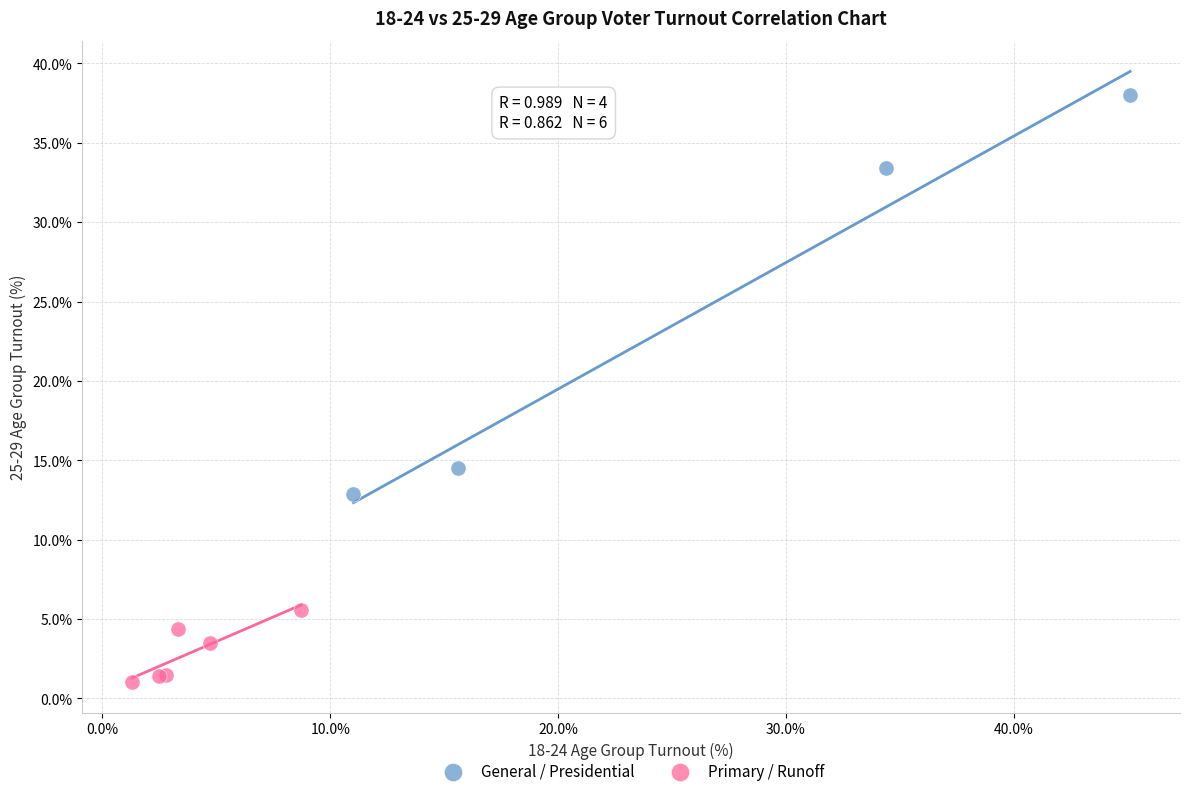

Which series reaches the maximum Y coordinate?

General / Presidential